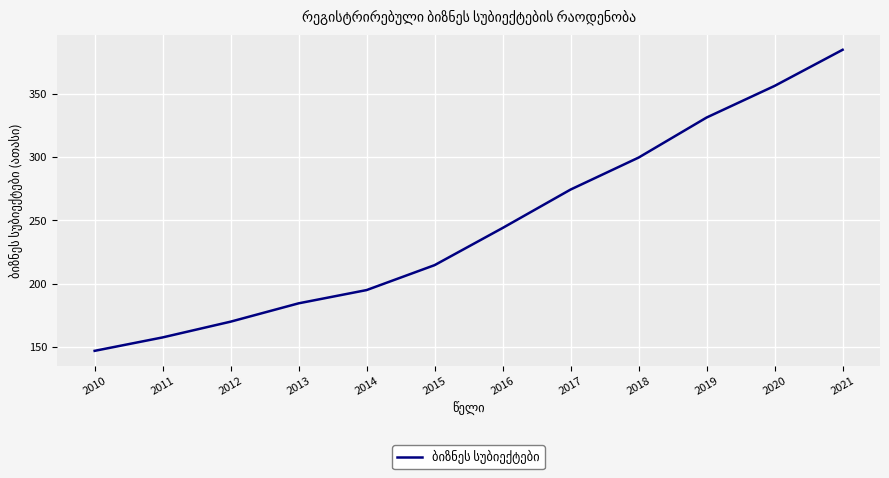

Count the number of data series in this chart.

1